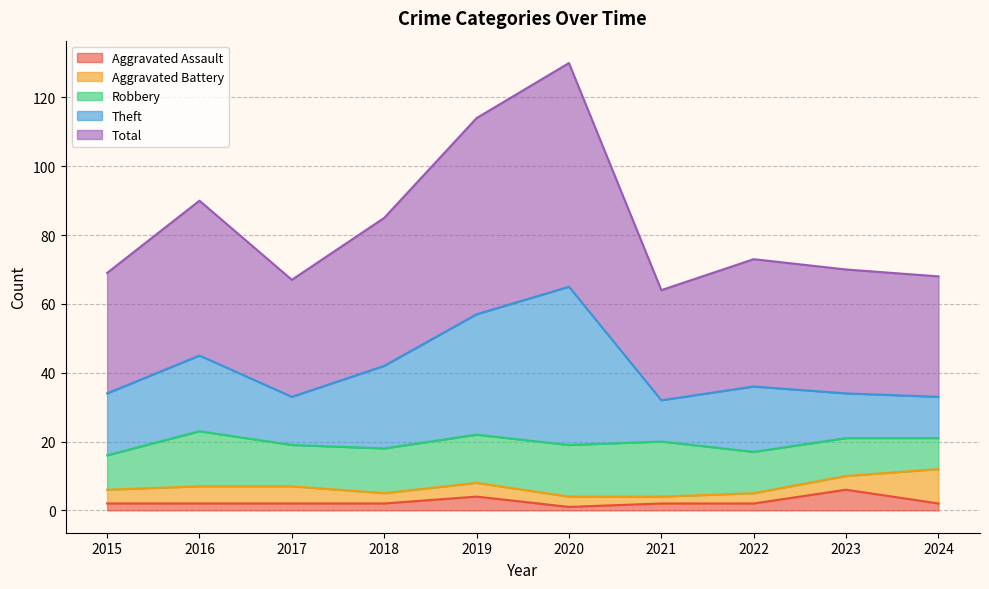

Is the value of Aggravated Assault at 2020 greater than the value of Total at 2016?

No